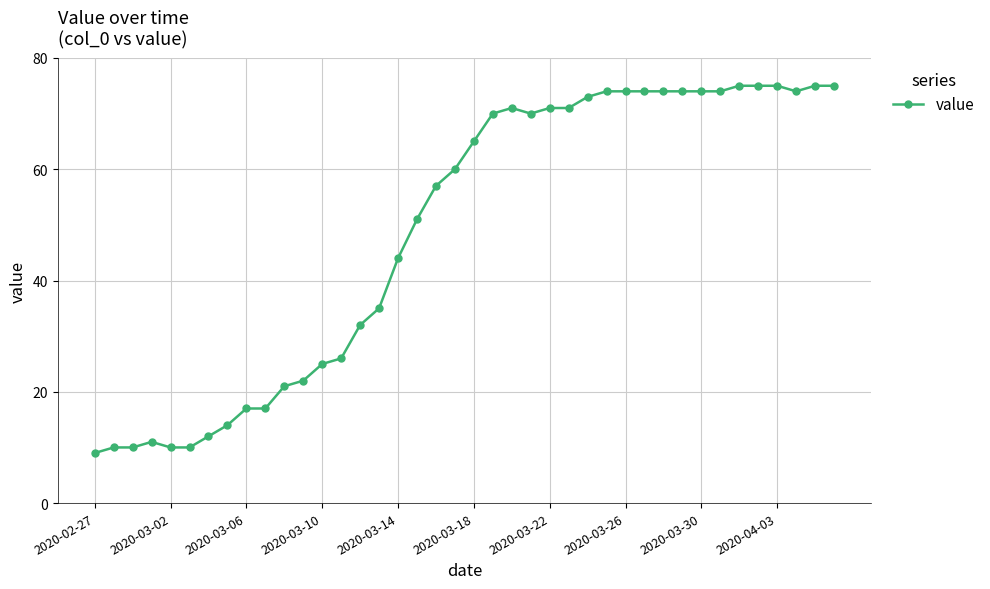

Does the chart have visible grid lines?

Yes